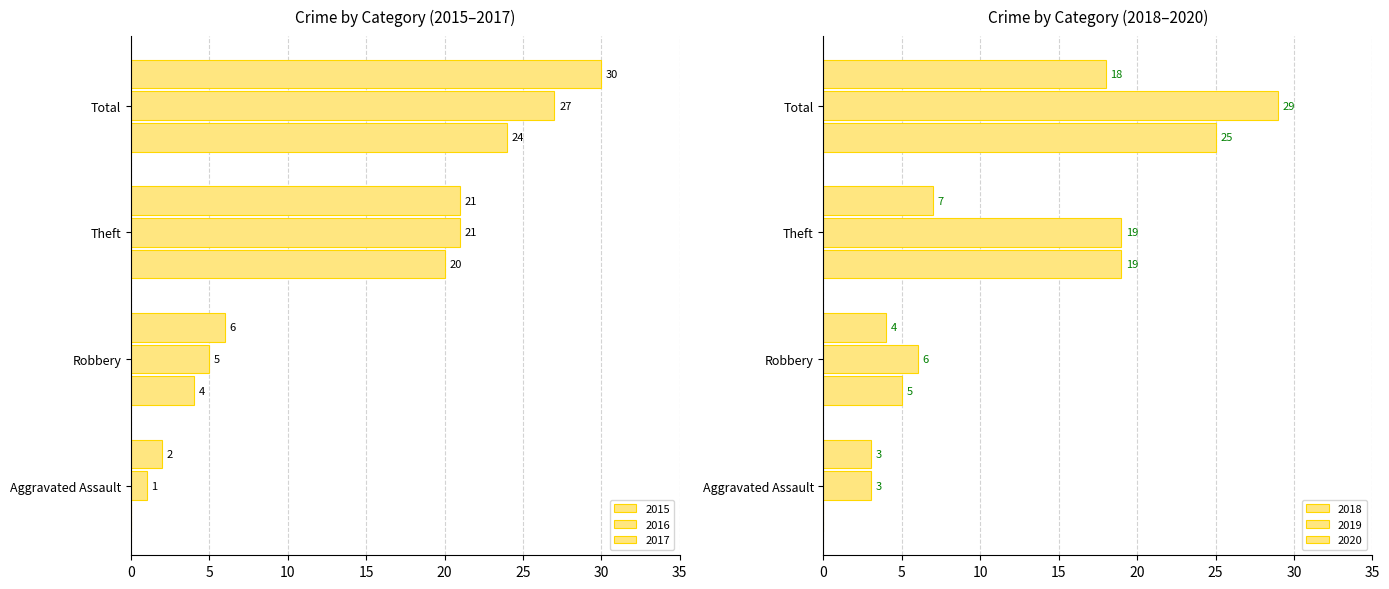

At Aggravated Assault, list the series in order from largest to smallest.

2019, 2020, 2017, 2016, 2015, 2018